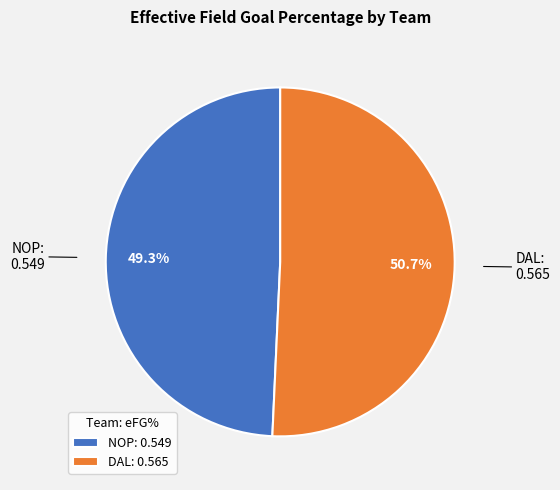

Count the number of slices in the pie.

2